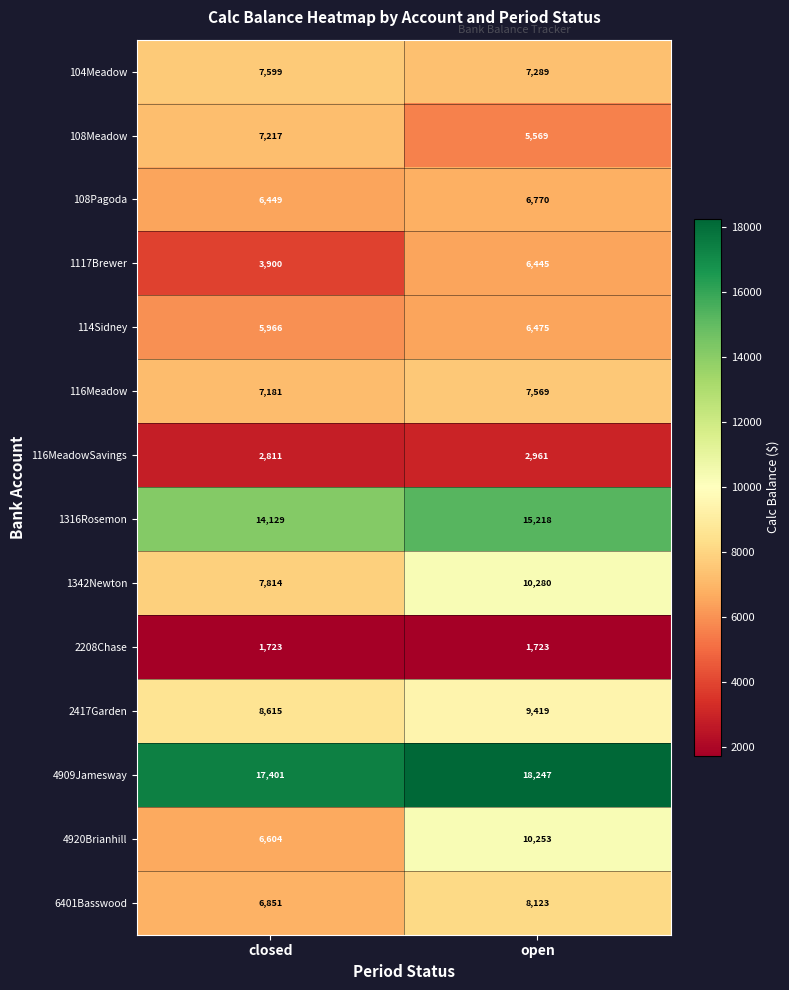

At which category is the sum across all series the highest?

open